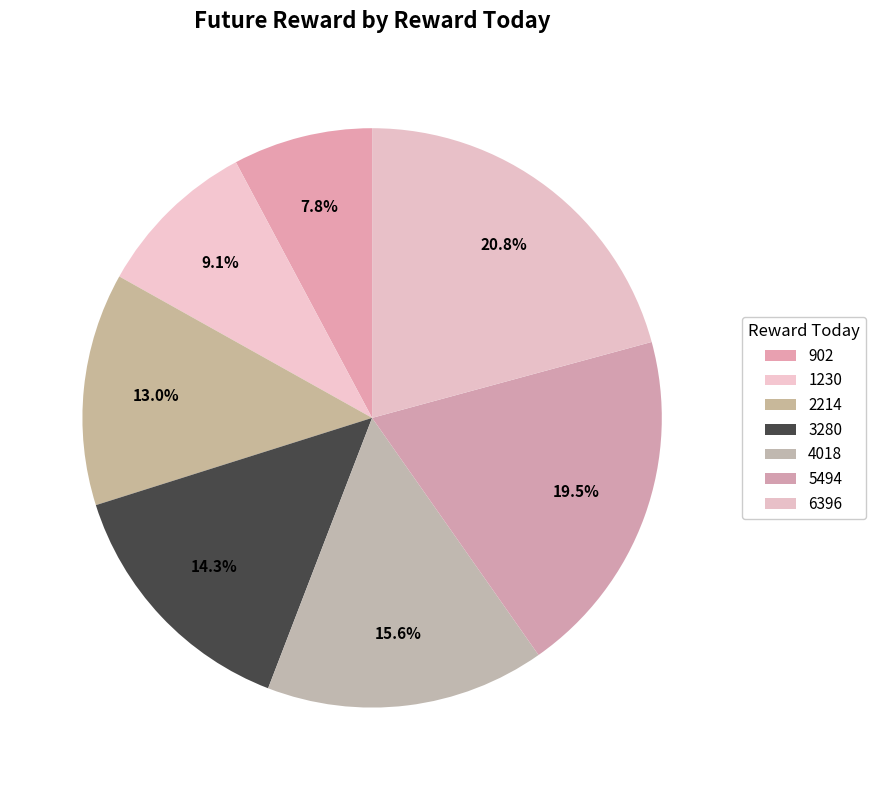

How many slices are in this pie chart?

7